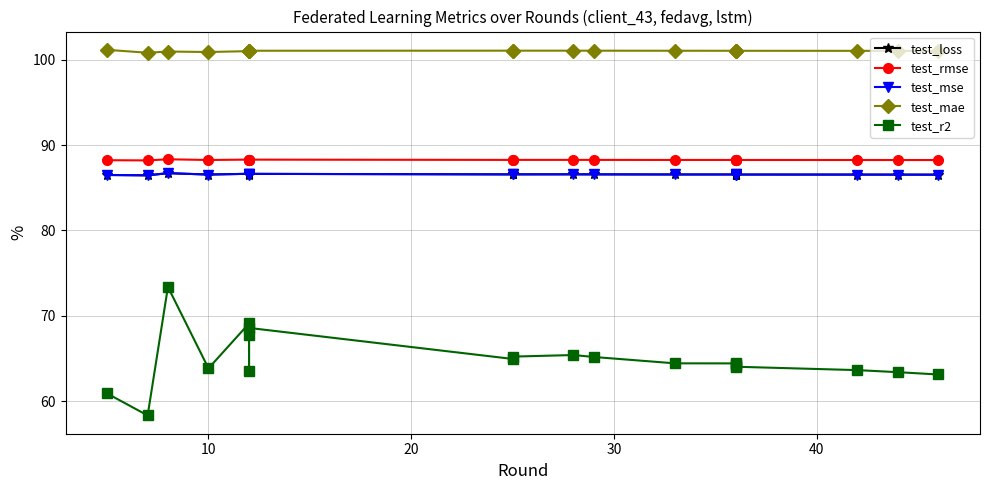

Reading left to right, list all the values displayed in this chart.

test_loss: 86.5	86.5	86.7	86.6	86.6	86.6	86.5	86.6	86.6	86.6	86.6	86.6	86.6	86.6	86.6	86.6	86.6	86.5	86.5	86.5
test_rmse: 88.2	88.2	88.3	88.3	88.3	88.3	88.3	88.3	88.3	88.3	88.3	88.3	88.3	88.3	88.3	88.3	88.3	88.3	88.3	88.3
test_mse: 86.5	86.5	86.7	86.6	86.6	86.6	86.5	86.6	86.6	86.6	86.6	86.6	86.6	86.6	86.6	86.6	86.6	86.5	86.5	86.5
test_mae: 101.2	100.8	101.0	100.9	101.0	101.0	101.0	101.1	101.1	101.1	101.1	101.1	101.1	101.1	101.1	101.1	101.1	101.1	101.1	101.0
test_r2: 60.9	58.3	73.4	63.8	69.1	67.7	63.5	68.6	64.9	65.2	65.4	65.2	64.4	64.4	64.4	64.1	64.0	63.6	63.4	63.1